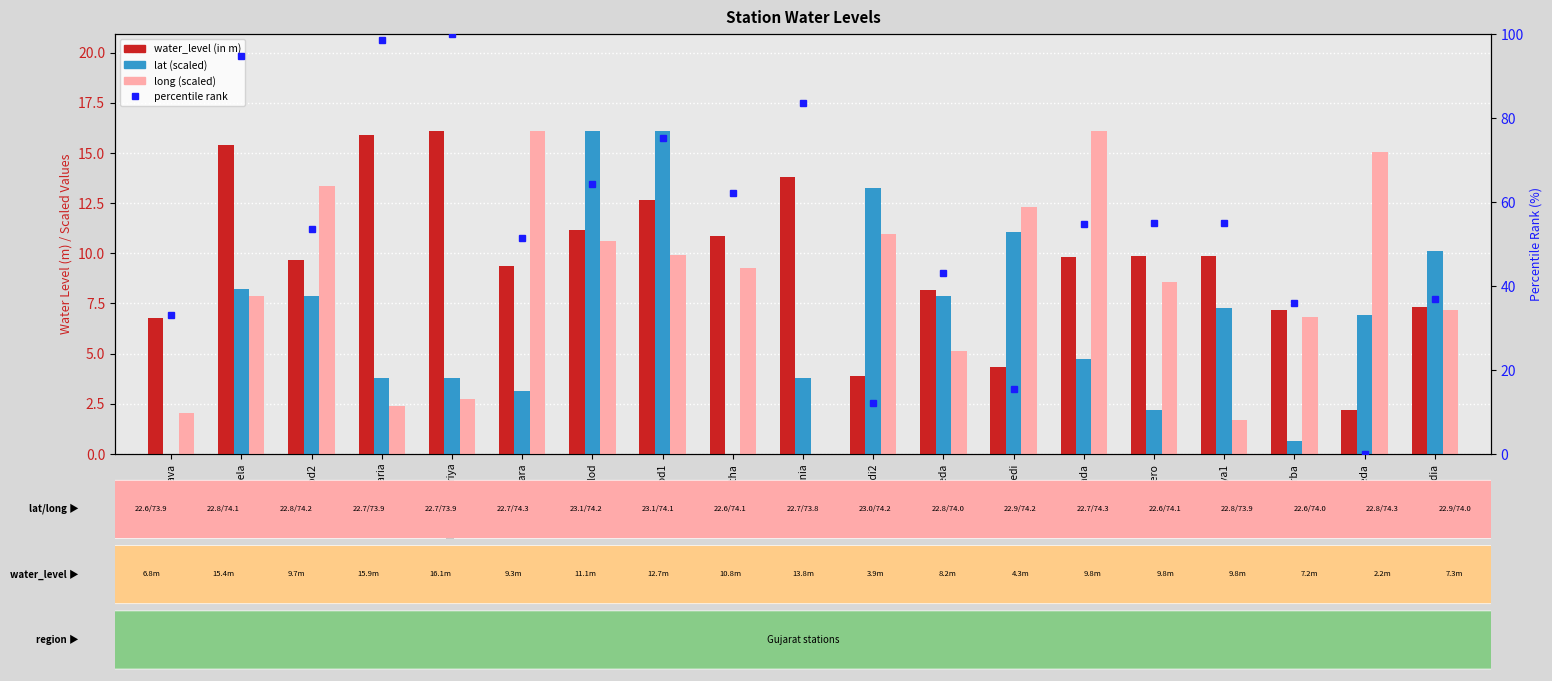

Reading left to right, list all the values displayed in this chart.

water_level (in m): Dabhava=6.8	Dadhela=15.4	Dahod2=9.7	Devgadh Baria=15.9	Devgadh bariya=16.1	Garbara=9.3	Jhalod=11.1	Jhalod1=12.7	Kanjetha=10.8	Khandania=13.8	Limbdi2=3.9	Limkheda=8.2	Mirakhedi=4.3	Panchwada=9.8	Pipero=9.8	Salaya1=9.8	Tokarba=7.2	Varamkheda=2.2	Wadia=7.3
lat (scaled): Dabhava=0.0	Dadhela=8.2	Dahod2=7.9	Devgadh Baria=3.8	Devgadh bariya=3.8	Garbara=3.2	Jhalod=16.1	Jhalod1=16.1	Kanjetha=0.0	Khandania=3.8	Limbdi2=13.3	Limkheda=7.9	Mirakhedi=11.0	Panchwada=4.7	Pipero=2.2	Salaya1=7.3	Tokarba=0.6	Varamkheda=6.9	Wadia=10.1
long (scaled): Dabhava=2.1	Dadhela=7.9	Dahod2=13.4	Devgadh Baria=2.4	Devgadh bariya=2.7	Garbara=16.1	Jhalod=10.6	Jhalod1=9.9	Kanjetha=9.2	Khandania=0.0	Limbdi2=11.0	Limkheda=5.1	Mirakhedi=12.3	Panchwada=16.1	Pipero=8.6	Salaya1=1.7	Tokarba=6.9	Varamkheda=15.1	Wadia=7.2
percentile rank: Dabhava=33.1	Dadhela=94.8	Dahod2=53.6	Devgadh Baria=98.6	Devgadh bariya=100.0	Garbara=51.4	Jhalod=64.3	Jhalod1=75.2	Kanjetha=62.2	Khandania=83.5	Limbdi2=12.2	Limkheda=43.1	Mirakhedi=15.5	Panchwada=54.7	Pipero=55.0	Salaya1=55.0	Tokarba=36.0	Varamkheda=0.0	Wadia=37.0